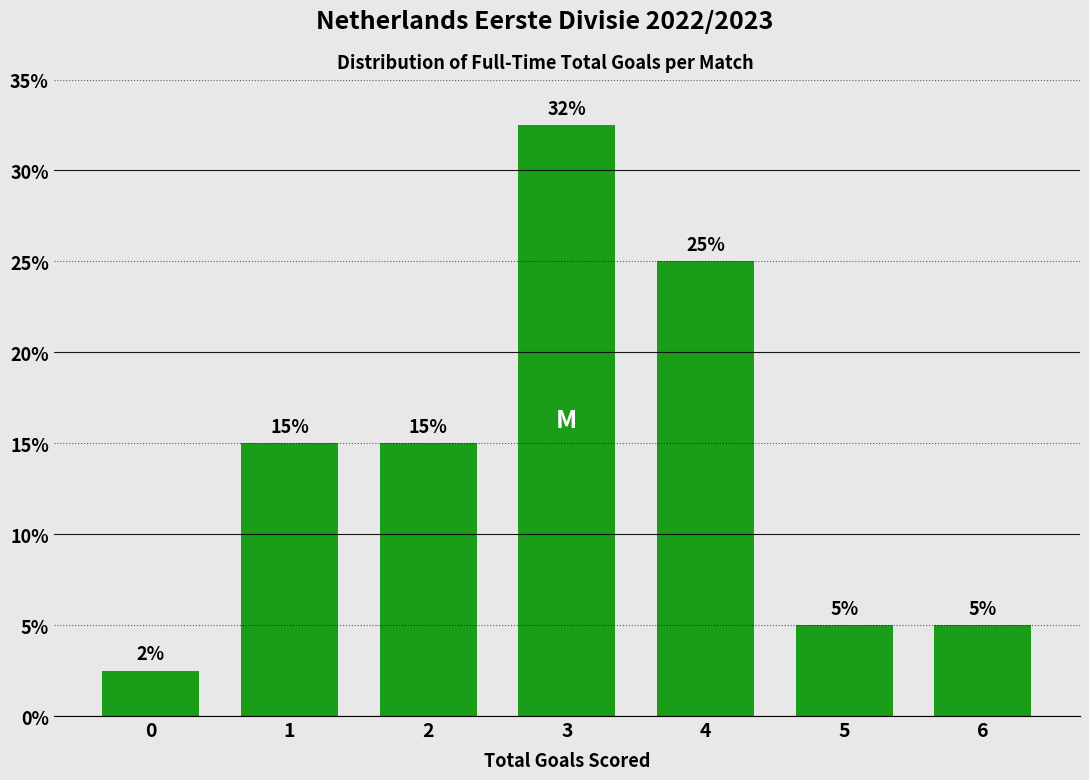

Is it true that the value at 4 is 42.2?

False